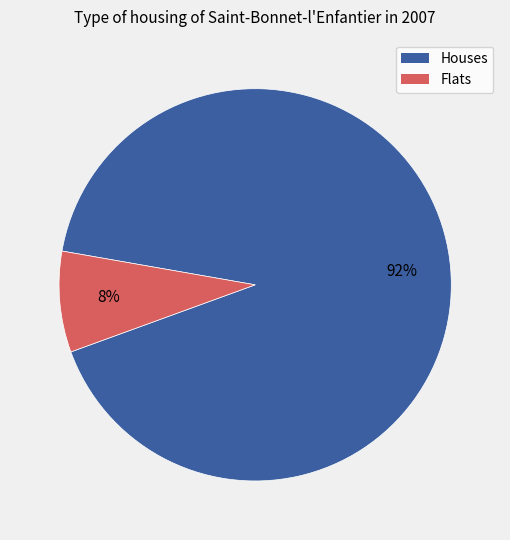

To the nearest percent, what is the average slice percentage?

50%